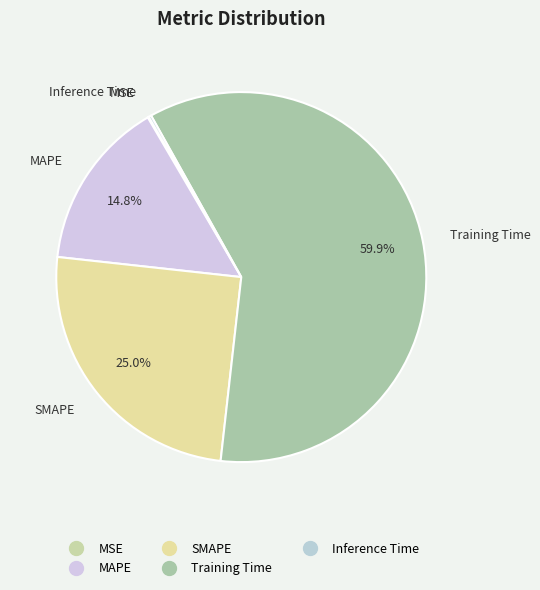

Which slice represents more than half of the pie?

Training Time